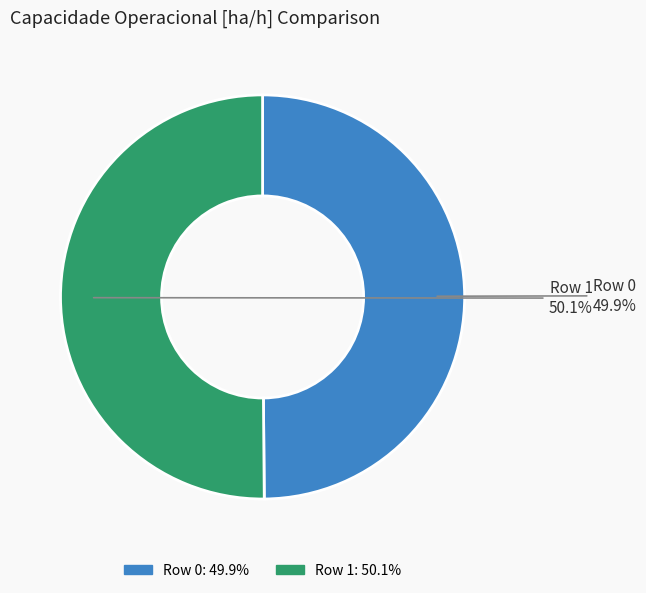

Combined, what portion of the pie is Row 0 and Row 1?

100.0%